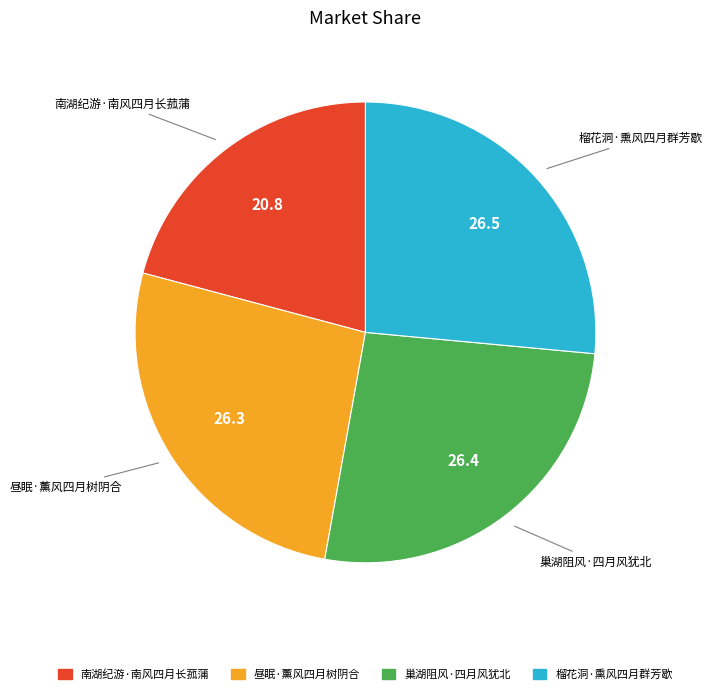

The 昼眠·薰风四月树阴合 slice represents 20% of the pie. True or false?

False